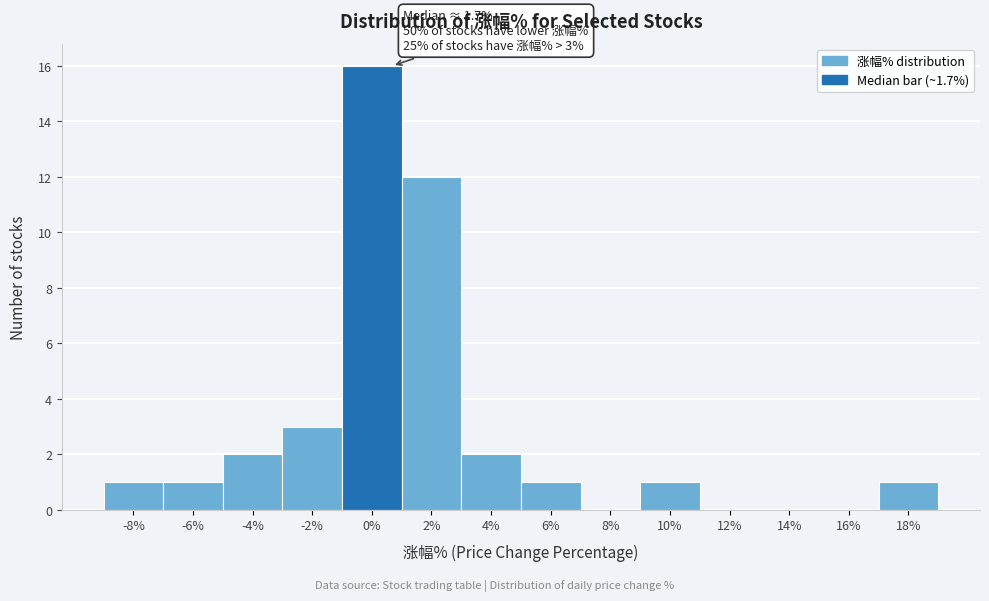

Reading right to left, list all the values displayed in this chart.

18%=1	16%=0	14%=0	12%=0	10%=1	8%=0	6%=1	4%=2	2%=12	0%=16	-2%=3	-4%=2	-6%=1	-8%=1